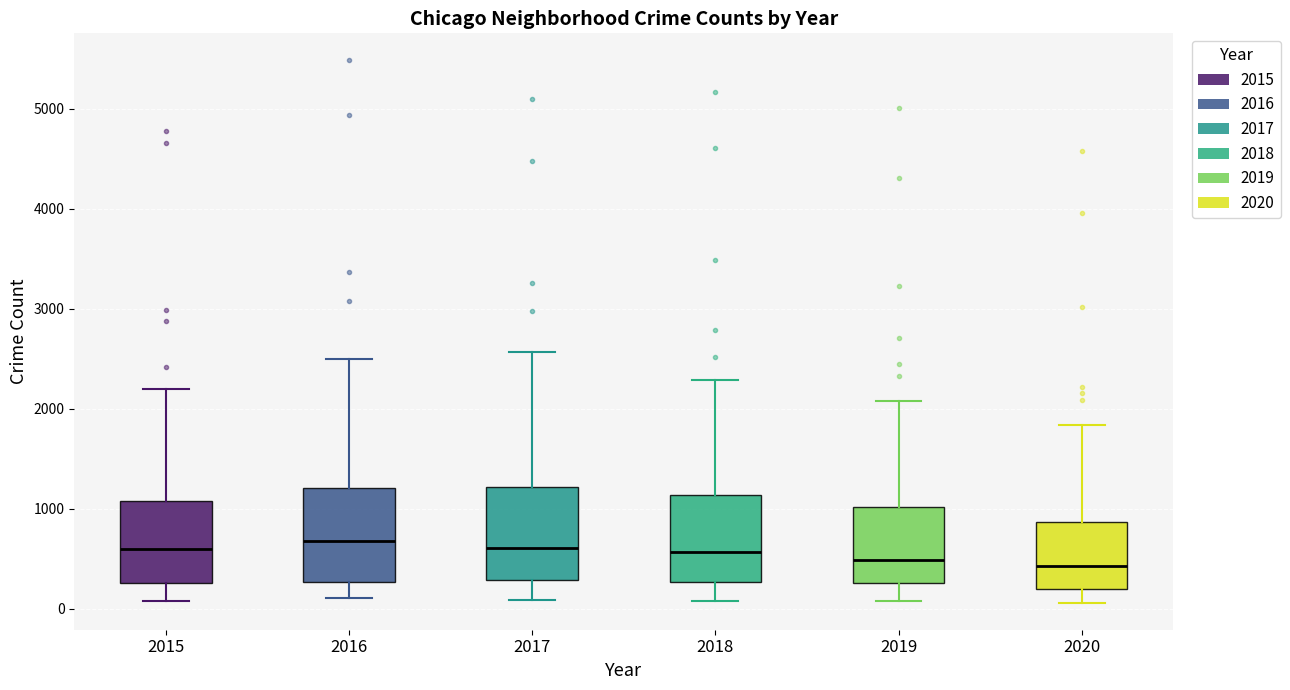

Where does the lower whisker of the box at x = 2020 end on the y-axis? The values are not printed on the chart, so give them approximately, as read against the axis.

100